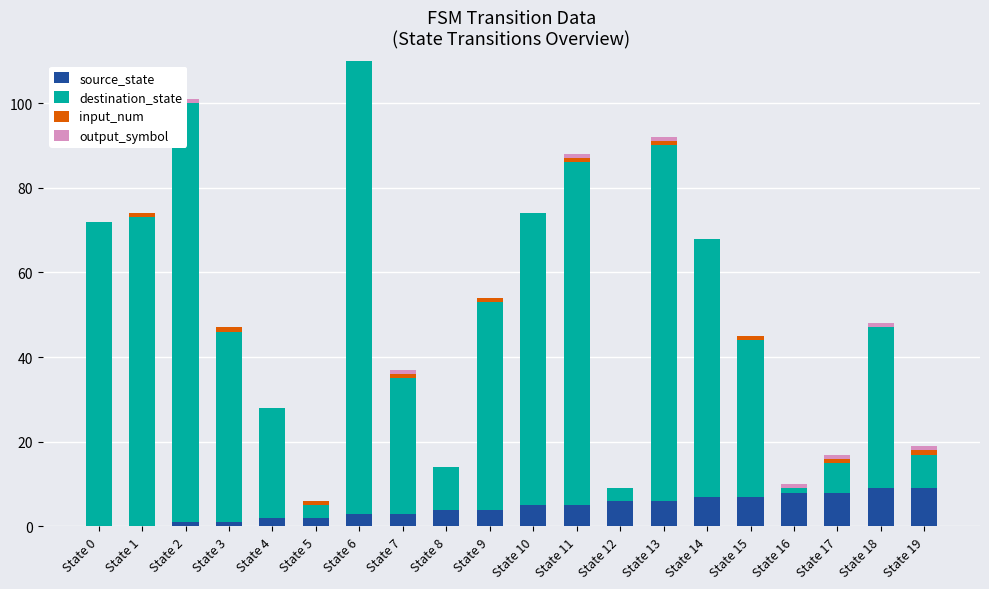

What is the difference between the input_num values at State 13 and State 14?

1